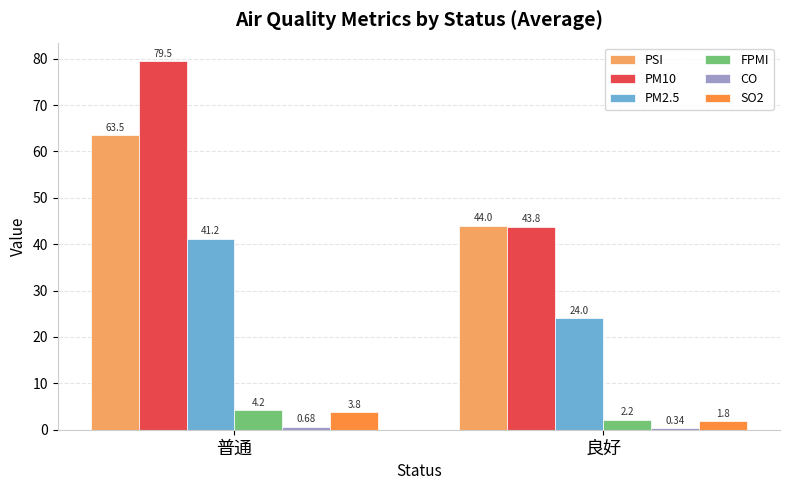

Which series has the widest spread of values?

PM10